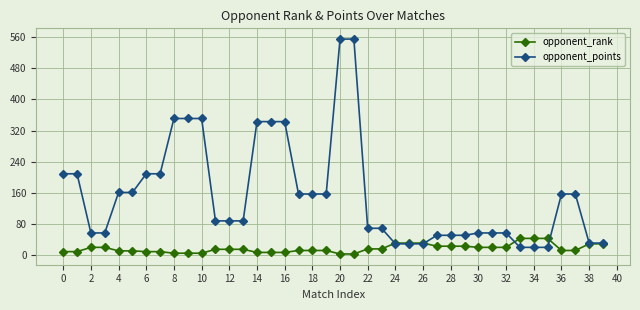

List the series in order of their peak value, highest first.

opponent_points, opponent_rank